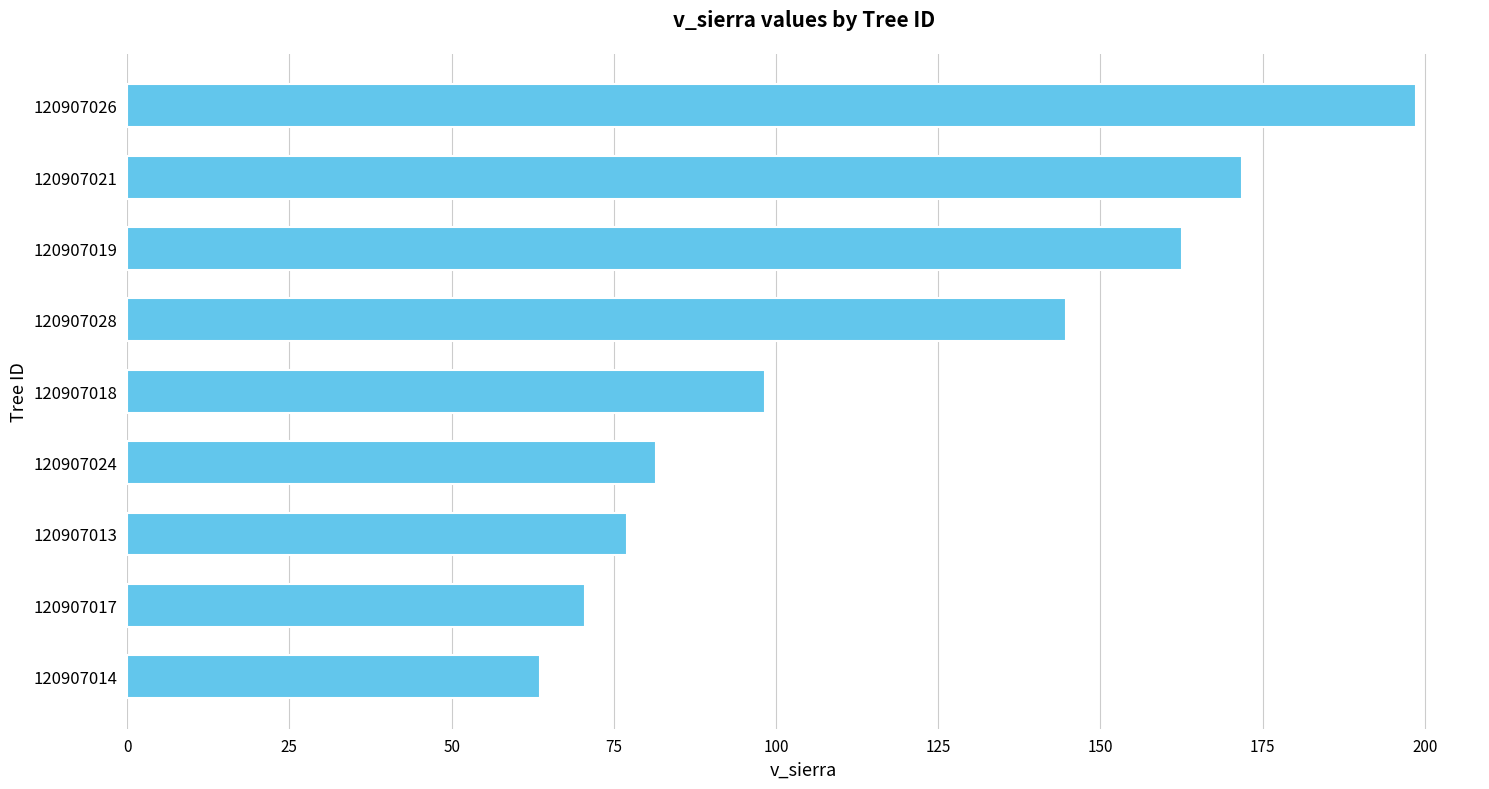

Approximately how many times larger is the value at 120907024 compared to 120907021?

0.5